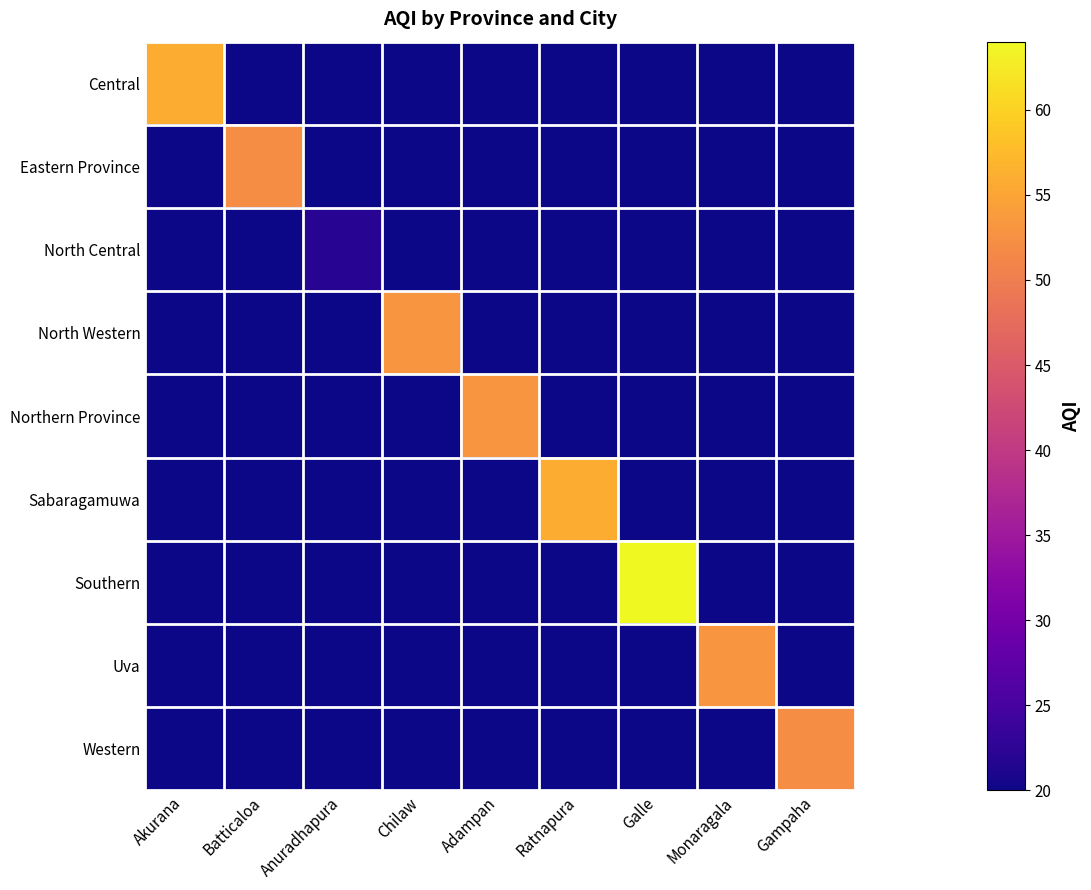

Which series has the largest range (max minus min)?

Southern